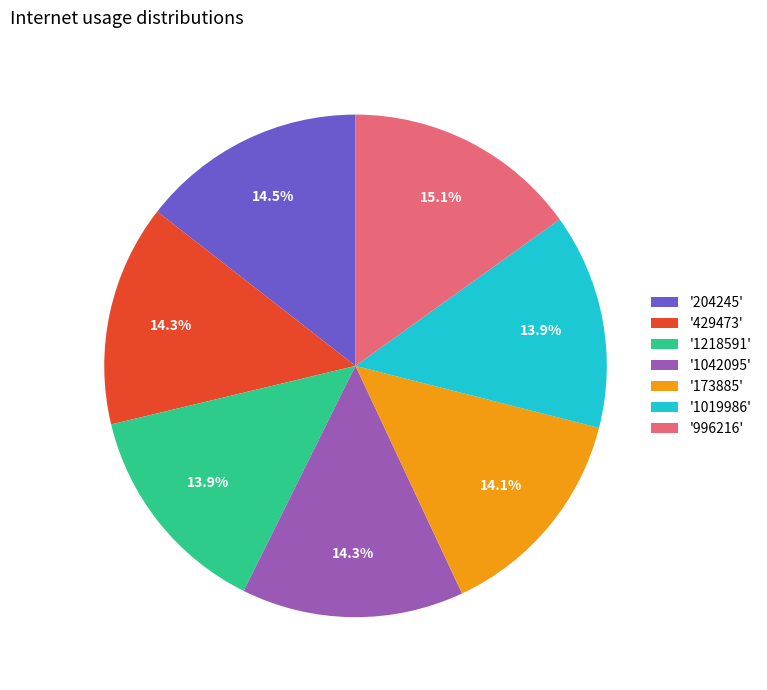

Is there a majority slice in this chart?

No